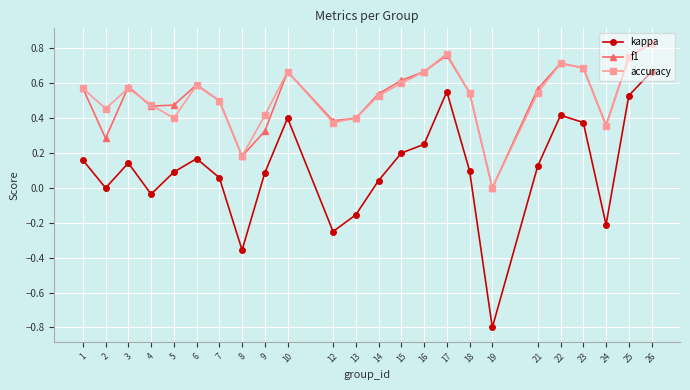

Is it true that kappa equals 1.1 at 26?

False